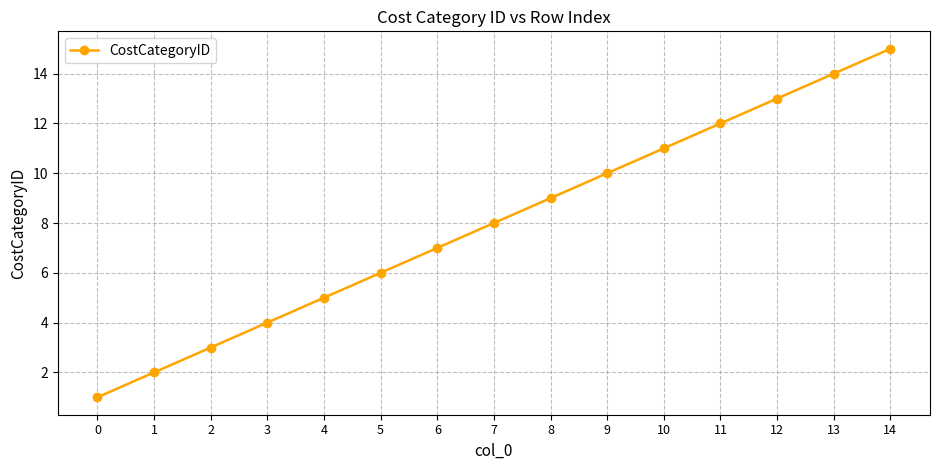

What is the smallest value displayed?

1